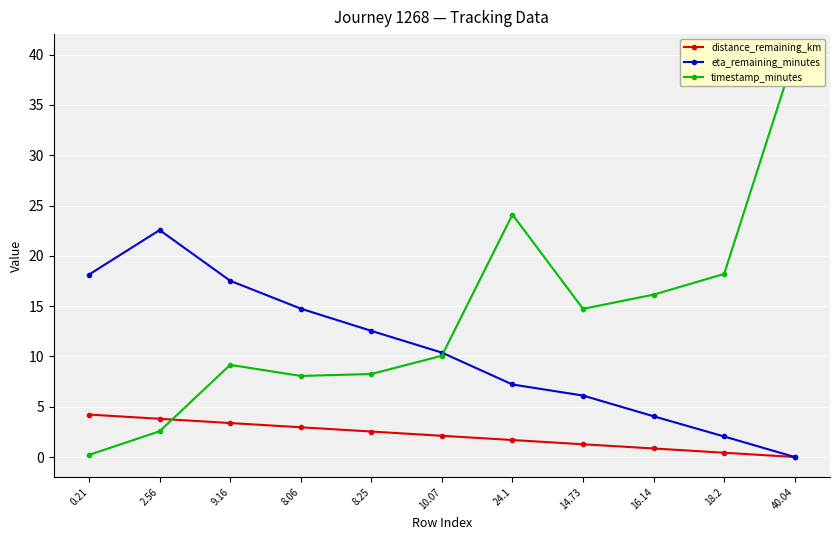

How many lines are shown in the chart?

3